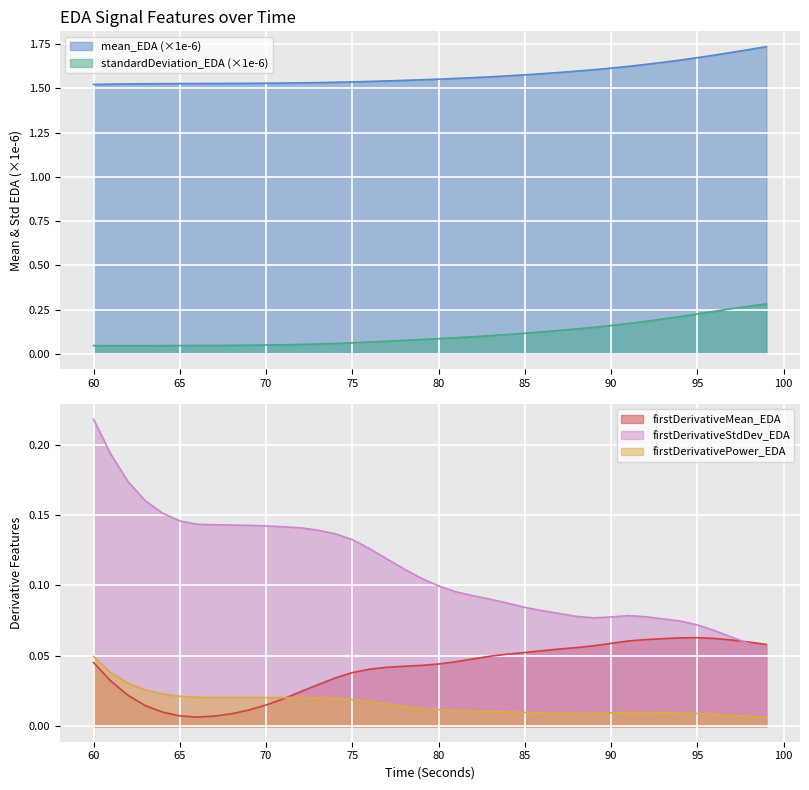

Reading left to right, transcribe all the data shown in this chart.

mean_EDA: 60=1.5	61=1.5	62=1.5	63=1.5	64=1.5	65=1.5	66=1.5	67=1.5	68=1.5	69=1.5	70=1.5	71=1.5	72=1.5	73=1.5	74=1.5	75=1.5	76=1.5	77=1.5	78=1.5	79=1.5	80=1.6	81=1.6	82=1.6	83=1.6	84=1.6	85=1.6	86=1.6	87=1.6	88=1.6	89=1.6	90=1.6	91=1.6	92=1.6	93=1.6	94=1.7	95=1.7	96=1.7	97=1.7	98=1.7	99=1.7
standardDeviation_EDA: 60=0.0	61=0.0	62=0.0	63=0.0	64=0.0	65=0.0	66=0.0	67=0.0	68=0.0	69=0.0	70=0.0	71=0.1	72=0.1	73=0.1	74=0.1	75=0.1	76=0.1	77=0.1	78=0.1	79=0.1	80=0.1	81=0.1	82=0.1	83=0.1	84=0.1	85=0.1	86=0.1	87=0.1	88=0.1	89=0.1	90=0.2	91=0.2	92=0.2	93=0.2	94=0.2	95=0.2	96=0.2	97=0.3	98=0.3	99=0.3
firstDerivativeMean_EDA: 60=0.0	61=0.0	62=0.0	63=0.0	64=0.0	65=0.0	66=0.0	67=0.0	68=0.0	69=0.0	70=0.0	71=0.0	72=0.0	73=0.0	74=0.0	75=0.0	76=0.0	77=0.0	78=0.0	79=0.0	80=0.0	81=0.0	82=0.0	83=0.0	84=0.1	85=0.1	86=0.1	87=0.1	88=0.1	89=0.1	90=0.1	91=0.1	92=0.1	93=0.1	94=0.1	95=0.1	96=0.1	97=0.1	98=0.1	99=0.1
firstDerivativeStdDev_EDA: 60=0.2	61=0.2	62=0.2	63=0.2	64=0.2	65=0.1	66=0.1	67=0.1	68=0.1	69=0.1	70=0.1	71=0.1	72=0.1	73=0.1	74=0.1	75=0.1	76=0.1	77=0.1	78=0.1	79=0.1	80=0.1	81=0.1	82=0.1	83=0.1	84=0.1	85=0.1	86=0.1	87=0.1	88=0.1	89=0.1	90=0.1	91=0.1	92=0.1	93=0.1	94=0.1	95=0.1	96=0.1	97=0.1	98=0.1	99=0.1
firstDerivativePower_EDA: 60=0.0	61=0.0	62=0.0	63=0.0	64=0.0	65=0.0	66=0.0	67=0.0	68=0.0	69=0.0	70=0.0	71=0.0	72=0.0	73=0.0	74=0.0	75=0.0	76=0.0	77=0.0	78=0.0	79=0.0	80=0.0	81=0.0	82=0.0	83=0.0	84=0.0	85=0.0	86=0.0	87=0.0	88=0.0	89=0.0	90=0.0	91=0.0	92=0.0	93=0.0	94=0.0	95=0.0	96=0.0	97=0.0	98=0.0	99=0.0